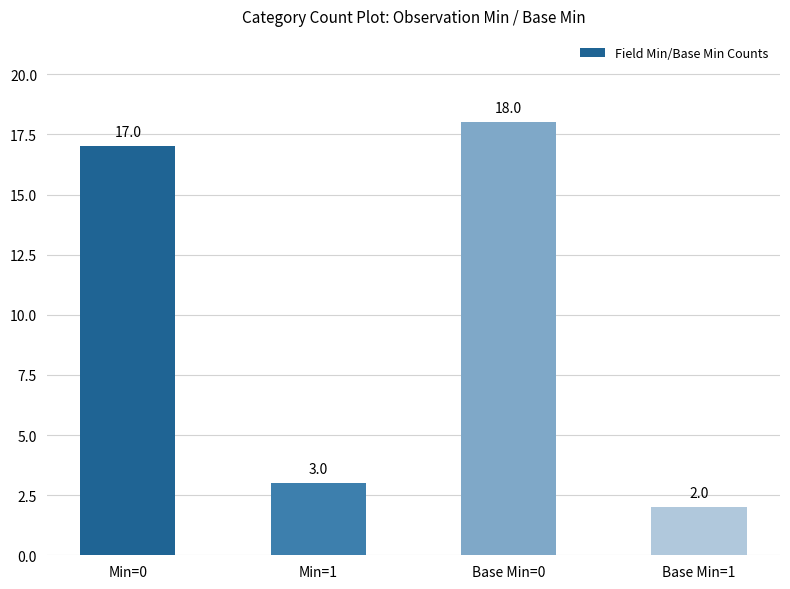

What is the sum of the values at Base Min=0 and Min=1?

21